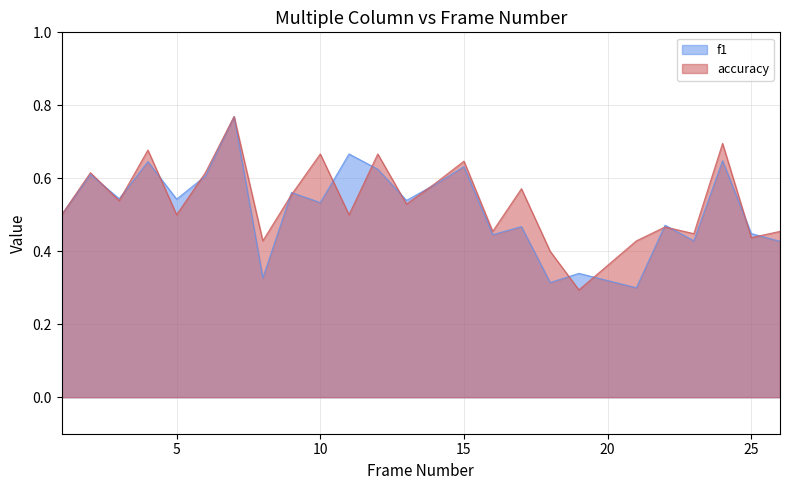

Which category has the highest value in the accuracy series?

7